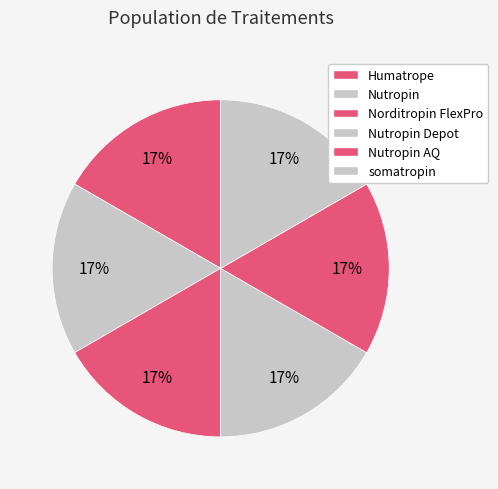

Which category has the biggest portion of the pie?

somatropin